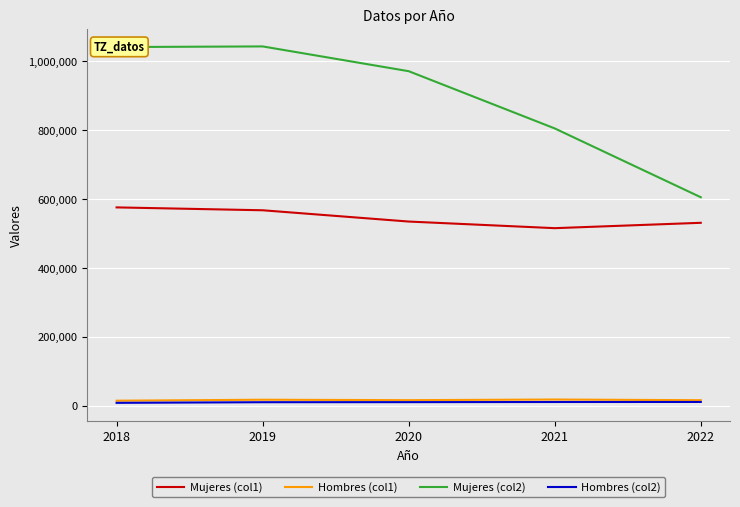

What is the highest value of the Mujeres (col1) series?

575437